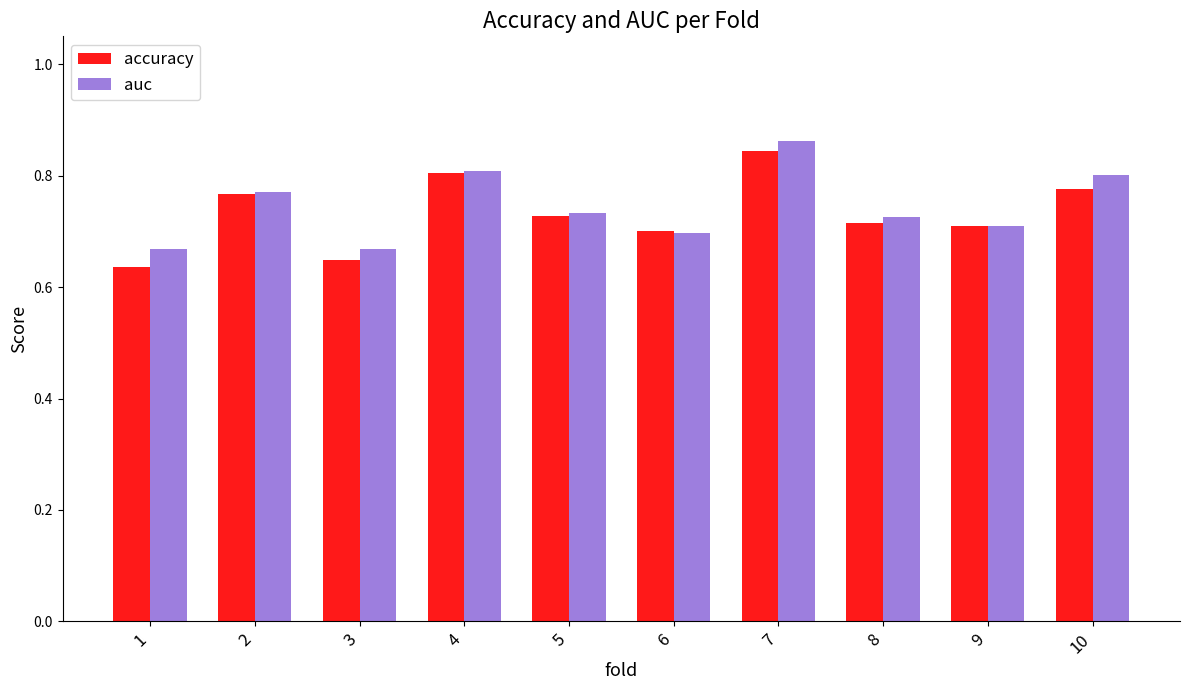

What are all the series names shown in the legend?

accuracy, auc